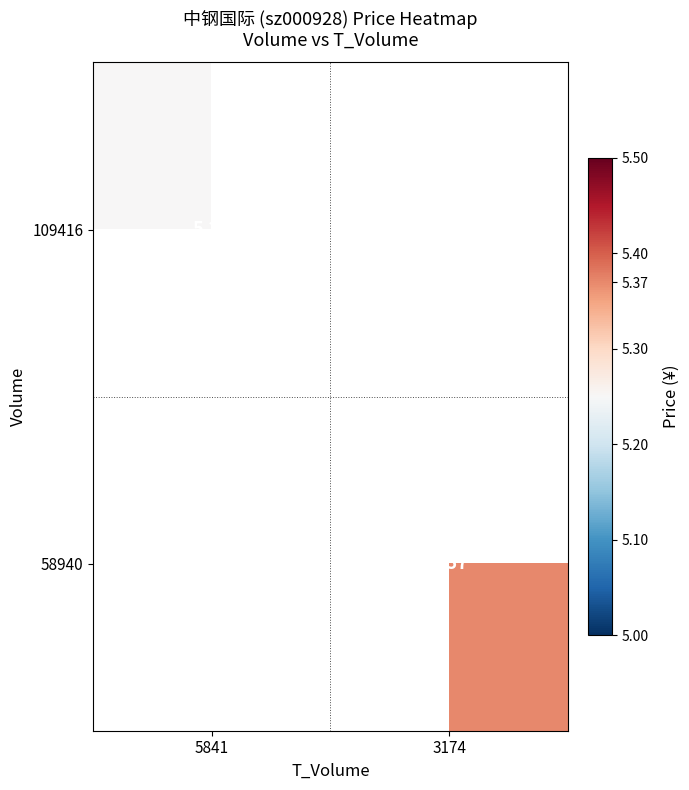

Is the value of 109416 at 5841 greater than the value of 58940 at 3174?

No